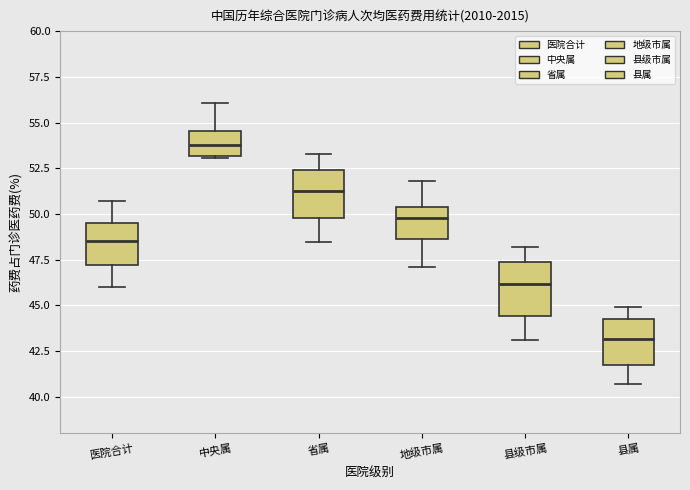

Reading left to right, read every box against the y-axis: the position of its median line, the range the box covers, and the ends of its whiskers. The values are not printed on the chart, so give them approximately, as read against the axis.

医院合计: median 48.5, box 47.0 to 49.5, whiskers 46.0 to 50.5
中央属: median 54.0, box 53.0 to 54.5, whiskers 53.0 to 56.0
省属: median 51.5, box 50.0 to 52.5, whiskers 48.5 to 53.5
地级市属: median 50.0, box 48.5 to 50.5, whiskers 47.0 to 52.0
县级市属: median 46.0, box 44.5 to 47.5, whiskers 43.0 to 48.0
县属: median 43.0, box 42.0 to 44.5, whiskers 40.5 to 45.0